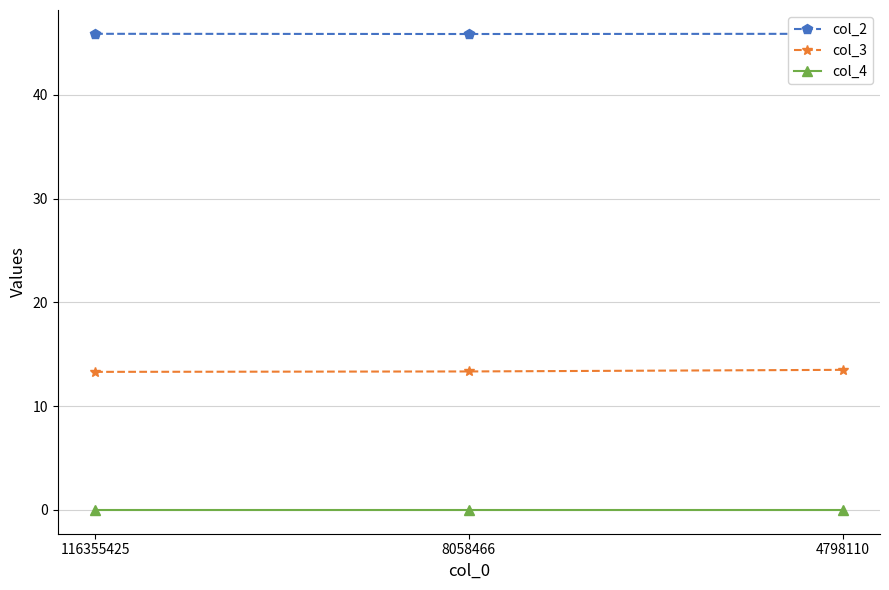

What value does the col_2 series have at 4798110?

45.9